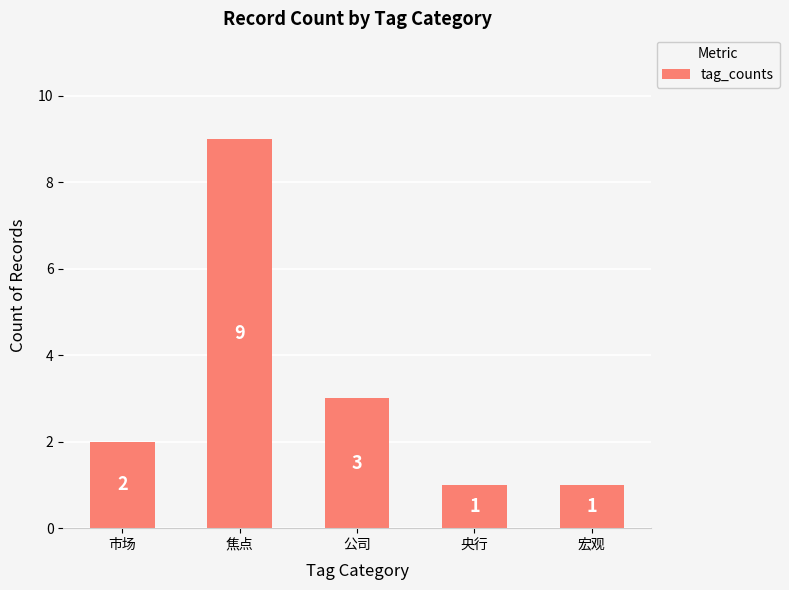

True or false: the data shows 2 at 宏观.

False